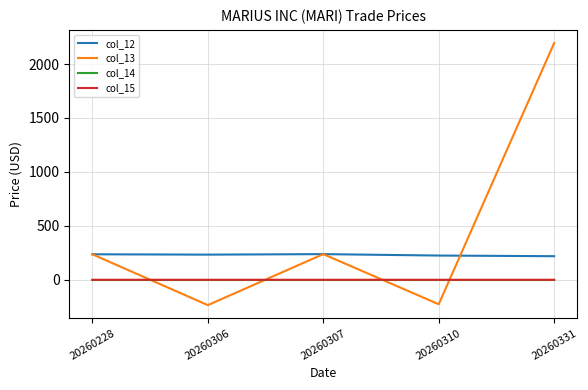

True or false: col_12 has a value of 238.6 at 20260307.

True